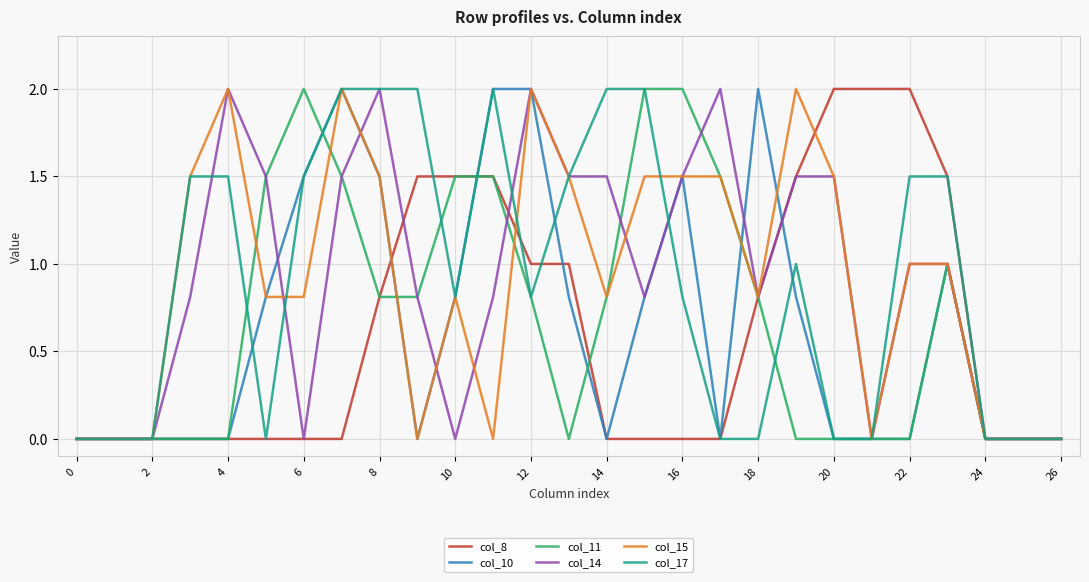

What is the maximum value for col_11?

2.0